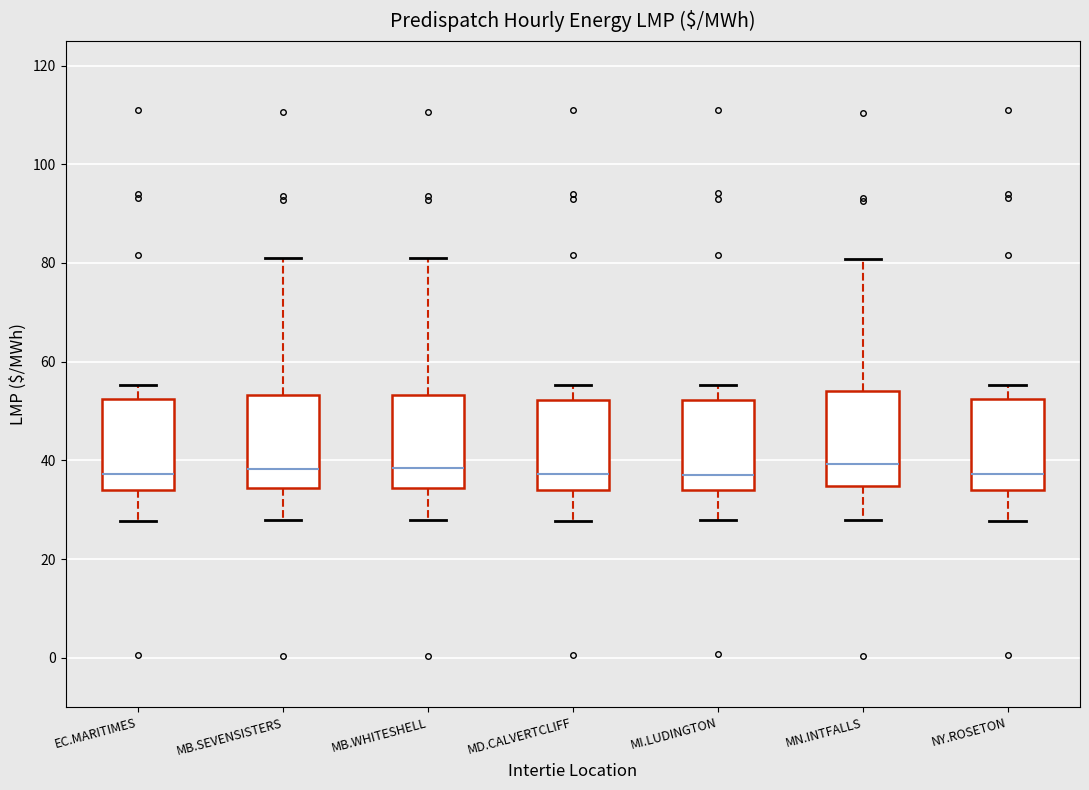

Where does the lower whisker of the box for NY.ROSETON end on the y-axis? The values are not printed on the chart, so give them approximately, as read against the axis.

28